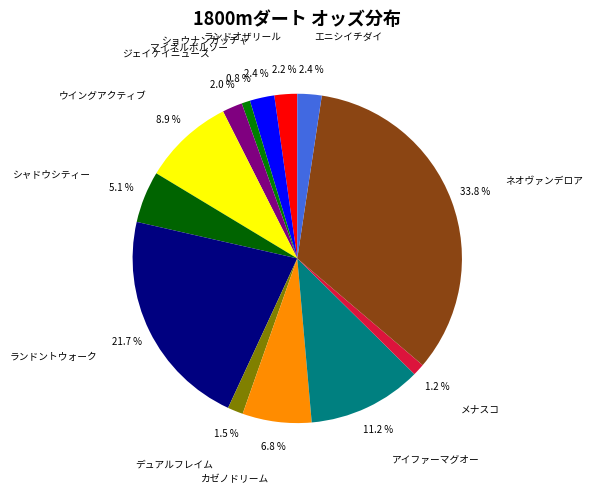

Does any single category account for the majority?

No